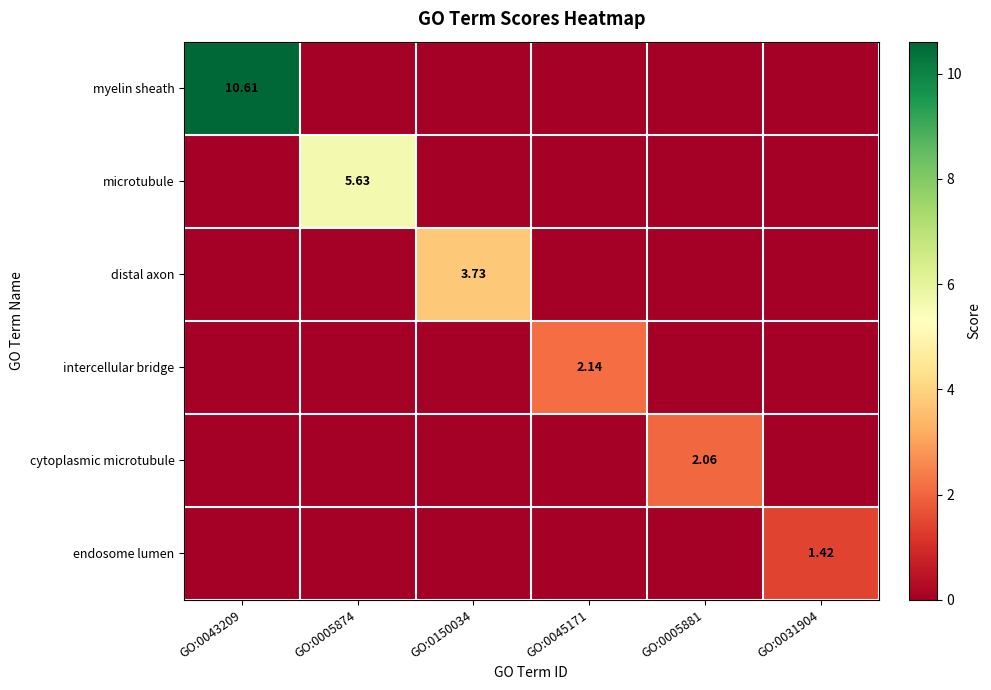

At which category is the sum across all series the highest?

GO:0043209